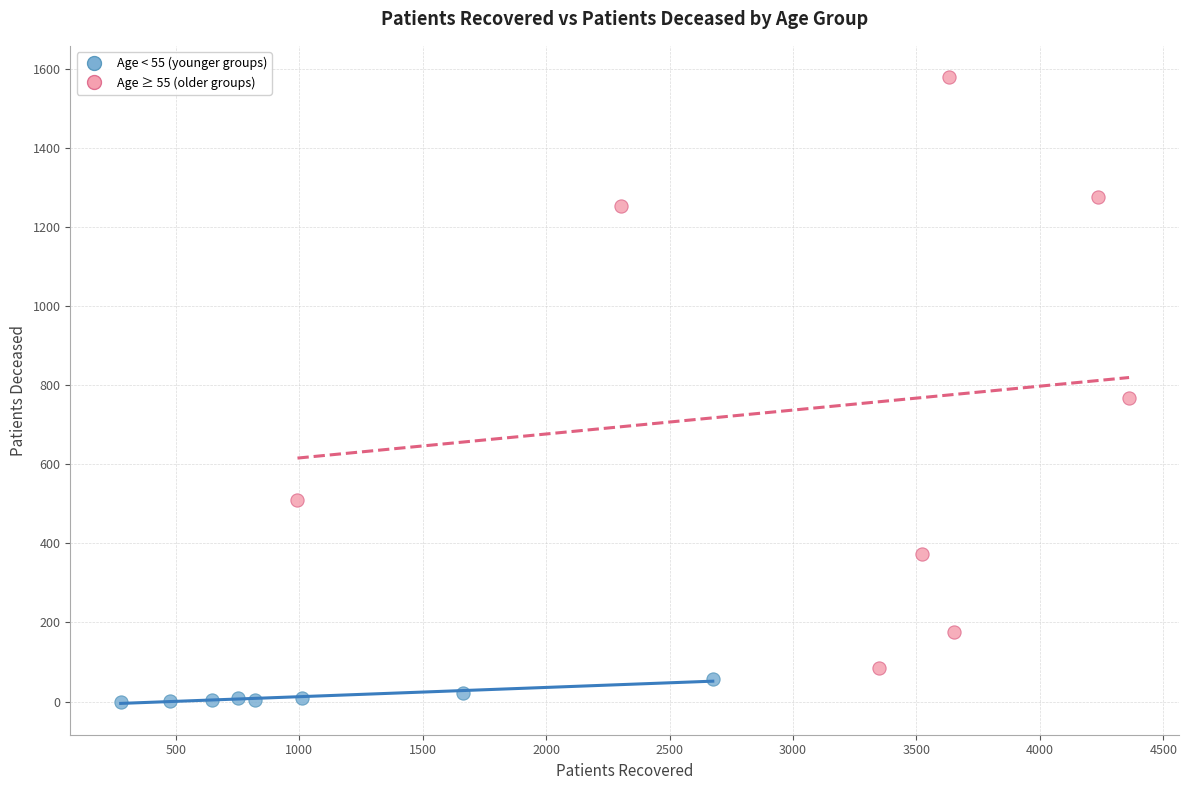

Which series has the largest Y range (max minus min)?

Age ≥ 55 (older groups)